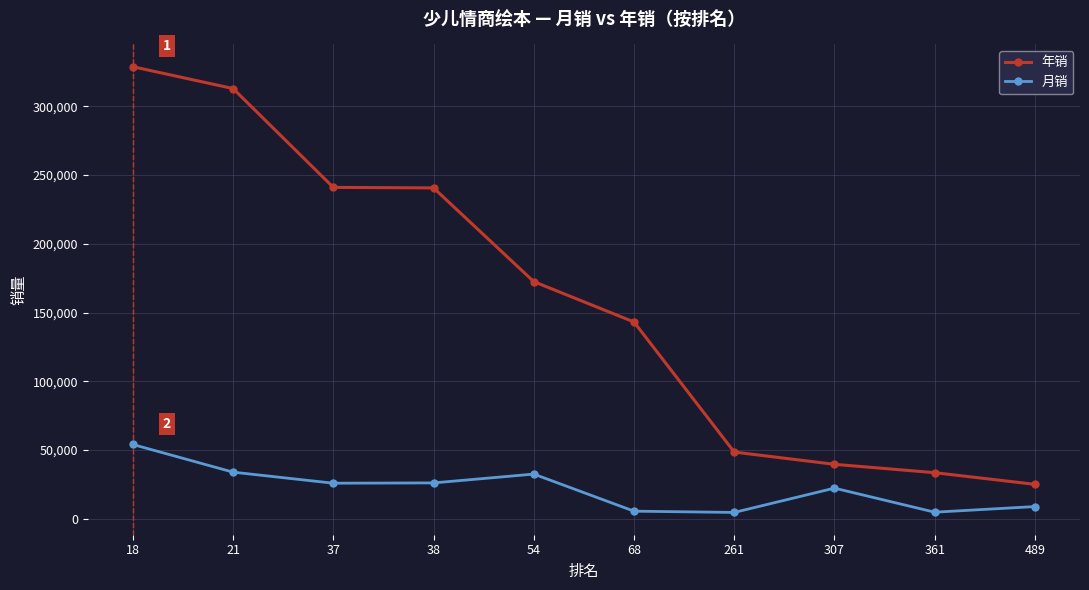

What is the difference between the maximum and second lowest values in the 月销 series?

49239